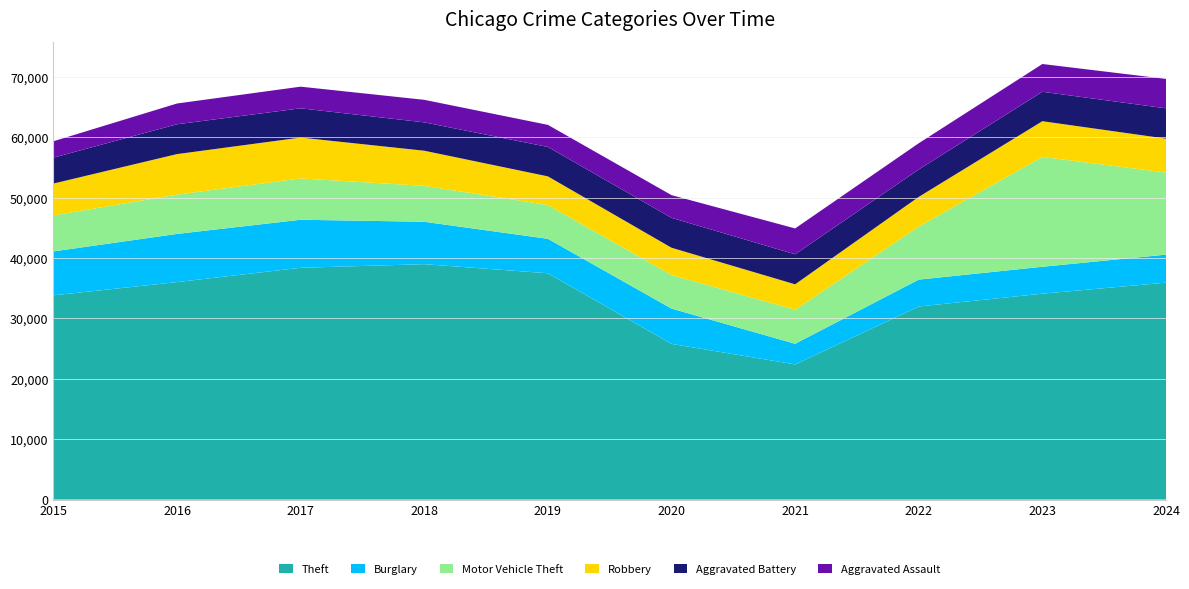

Reading left to right, what are all the values shown in this chart?

Theft: 33834	36031	38400	39000	37494	25797	22390	31989	34110	35937
Burglary: 7280	7979	7960	7025	5708	5847	3421	4451	4460	4644
Motor Vehicle Theft: 5956	6514	6840	5949	5596	5561	5628	8794	18200	13601
Robbery: 5284	6713	6775	5823	4750	4520	4223	4914	5917	5621
Aggravated Battery: 4293	4942	4848	4700	4873	4952	4974	4541	4878	5018
Aggravated Assault: 2715	3440	3586	3732	3659	3764	4285	4347	4598	4873